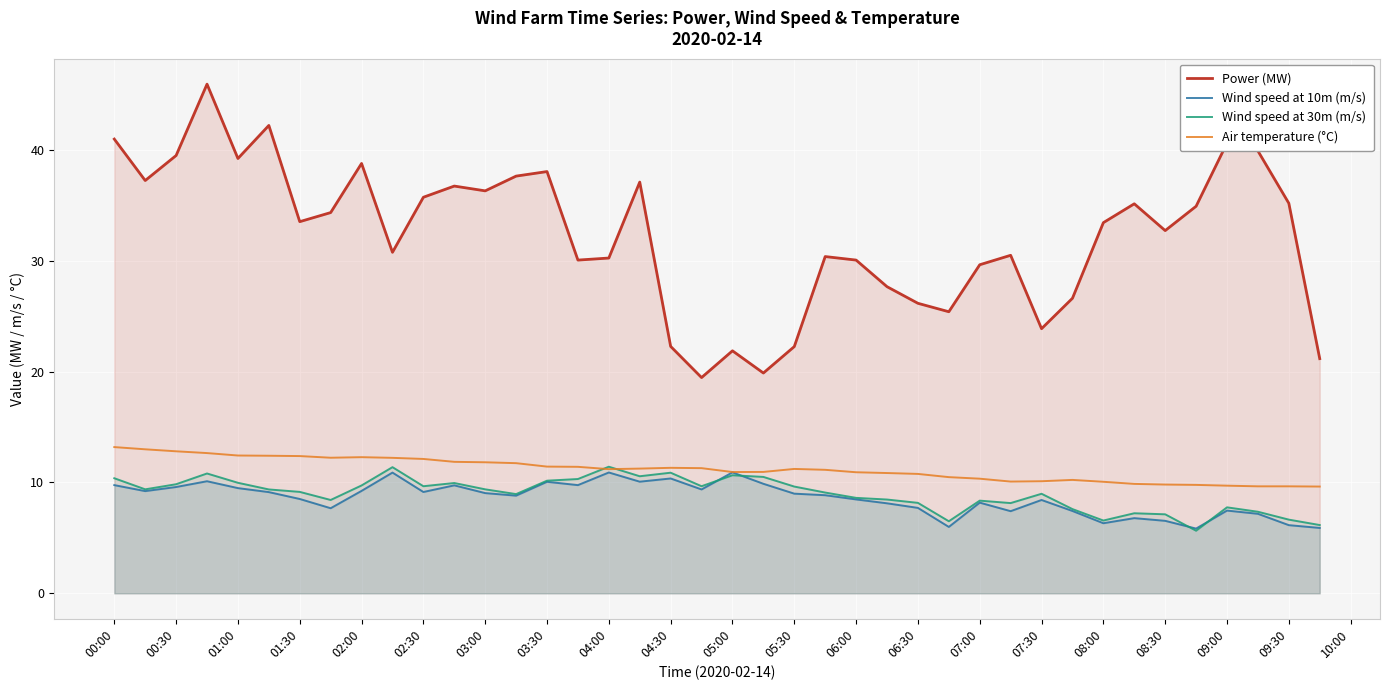

How many lines are shown in the chart?

4